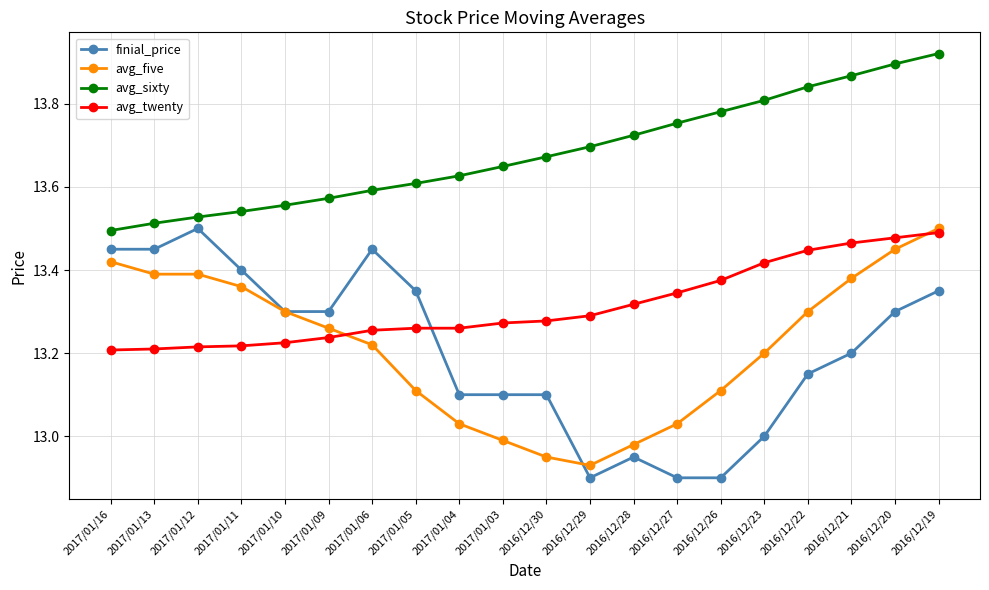

True or false: avg_sixty and avg_twenty cross at least once.

False